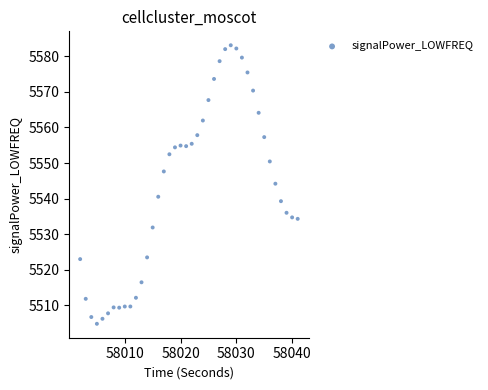

What is the range of Y values (max minus min)?

78.2